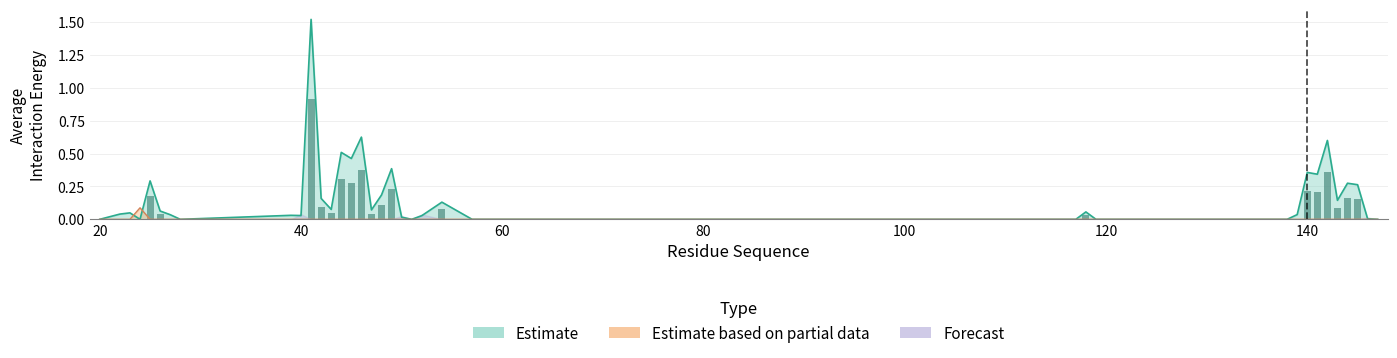

Between 144 and 138, which is larger?

144